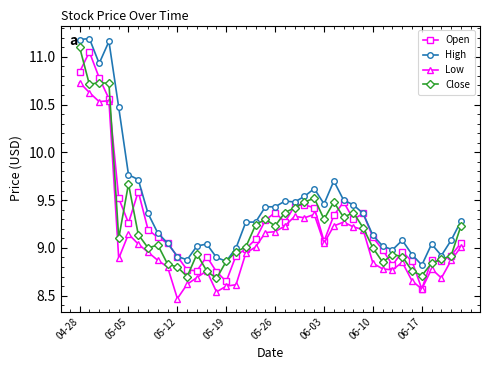

True or false: Low and High cross at least once.

False